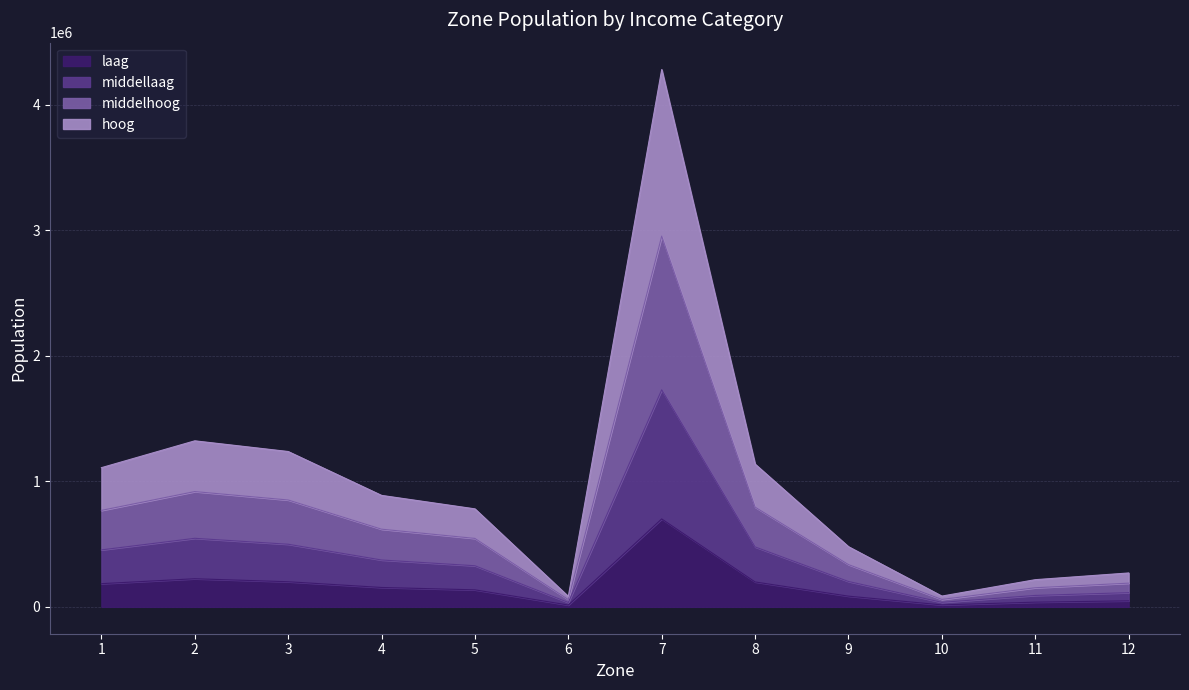

Which has a higher value, 7 or 2?

7